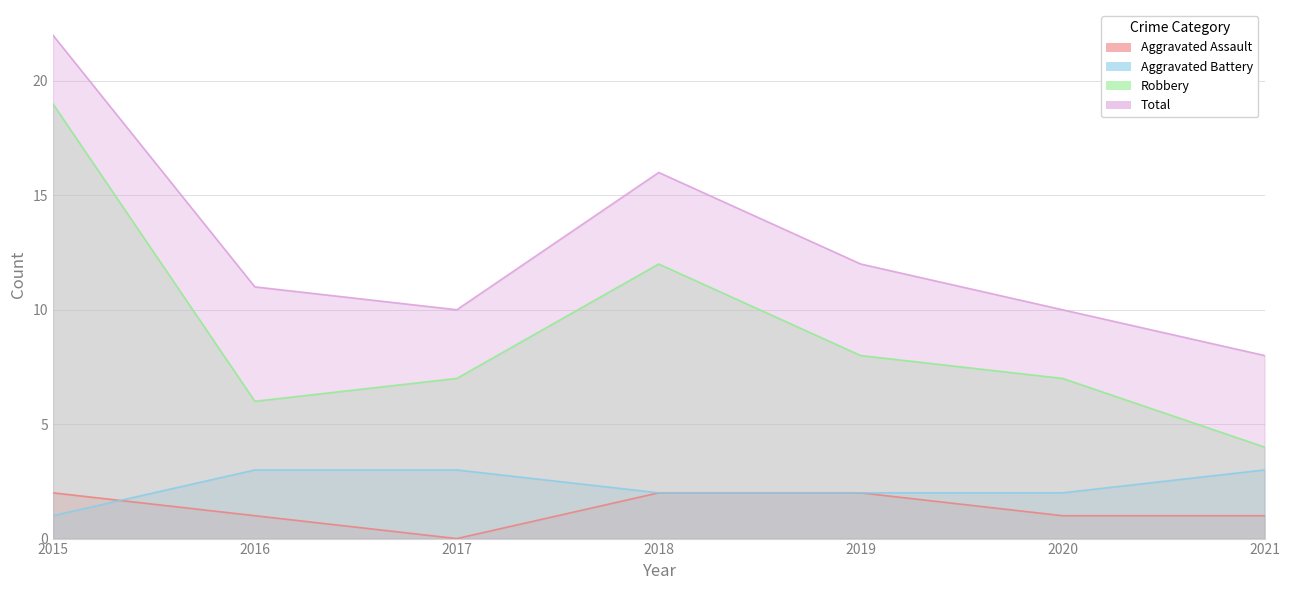

Reading left to right, extract all data points from this chart.

Aggravated Assault: 2	1	0	2	2	1	1
Aggravated Battery: 1	3	3	2	2	2	3
Robbery: 19	6	7	12	8	7	4
Total: 22	11	10	16	12	10	8